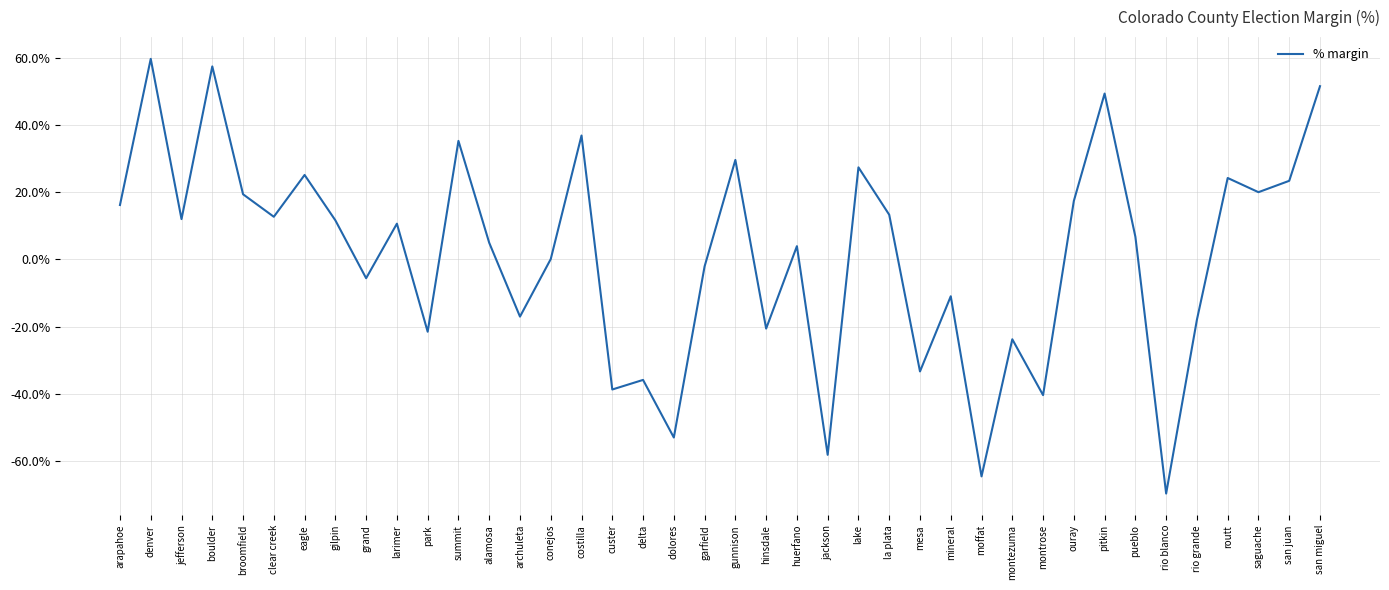

Does the chart display data point markers on the line(s)?

No